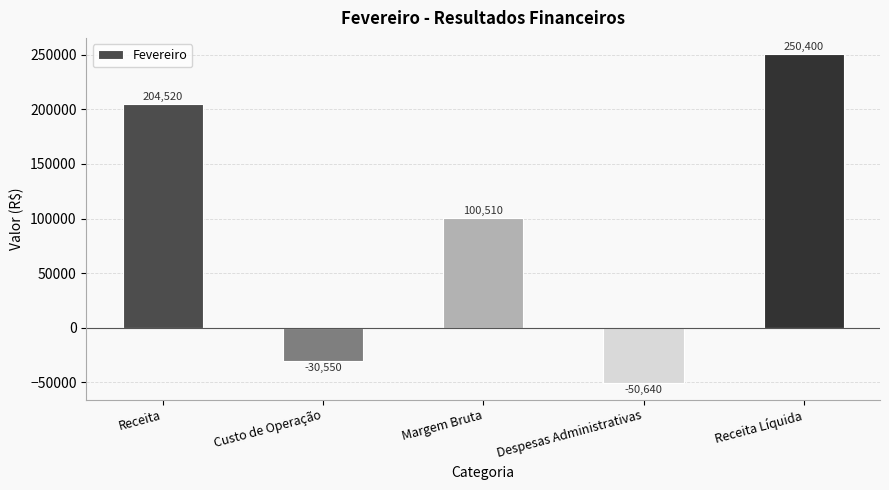

List the labels in order of value, largest first.

Receita Líquida, Receita, Margem Bruta, Custo de Operação, Despesas Administrativas